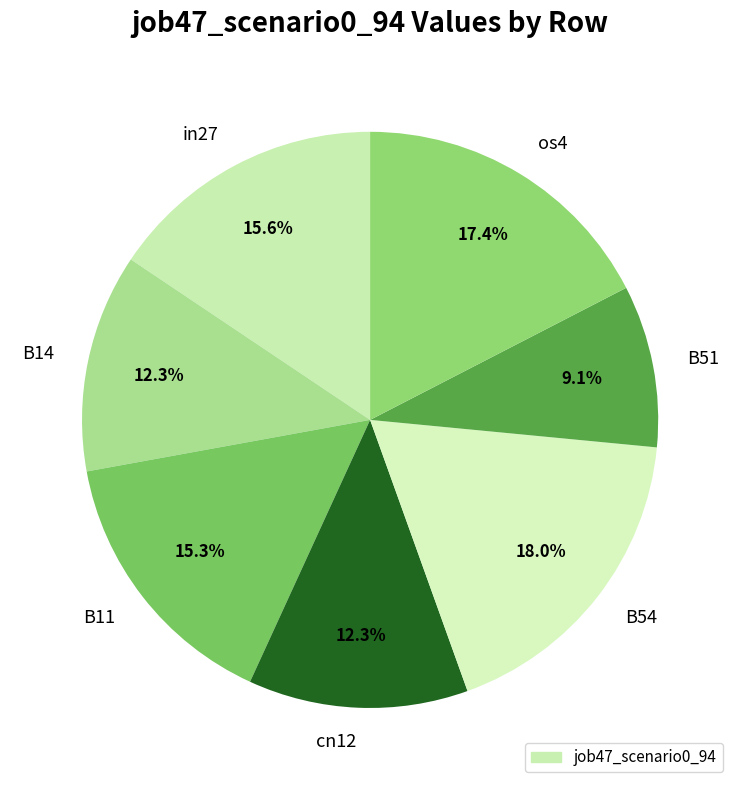

What portion of the pie excludes in27?

84.4%